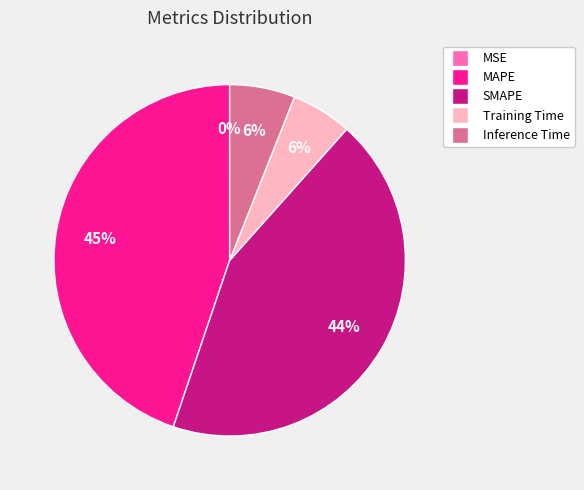

The MAPE slice represents 45% of the pie. True or false?

True